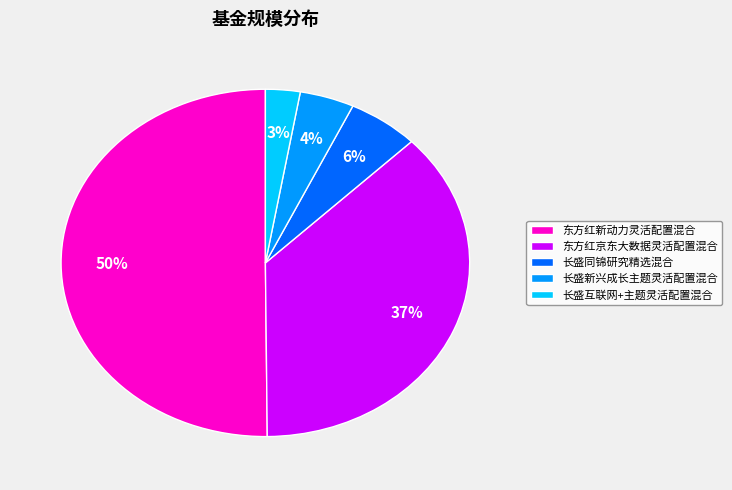

Do 东方红京东大数据灵活配置混合 and 长盛新兴成长主题灵活配置混合 together represent more than half of the pie?

No